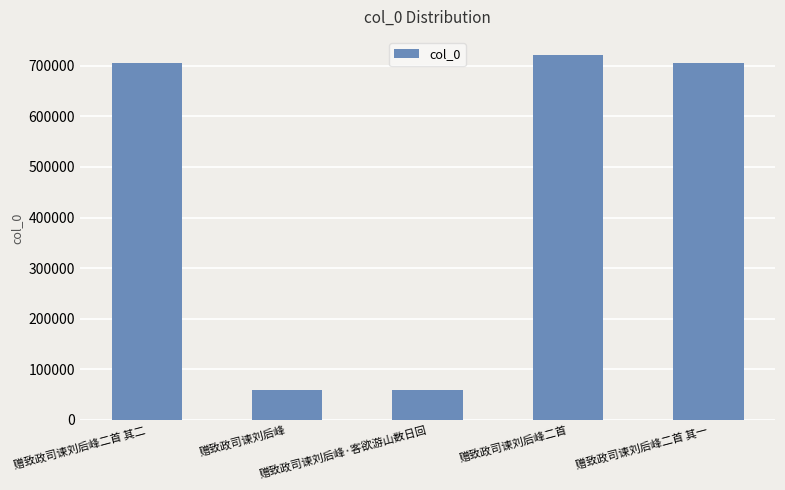

At which category does the chart reach its peak across all series?

赠致政司谏刘后峰二首